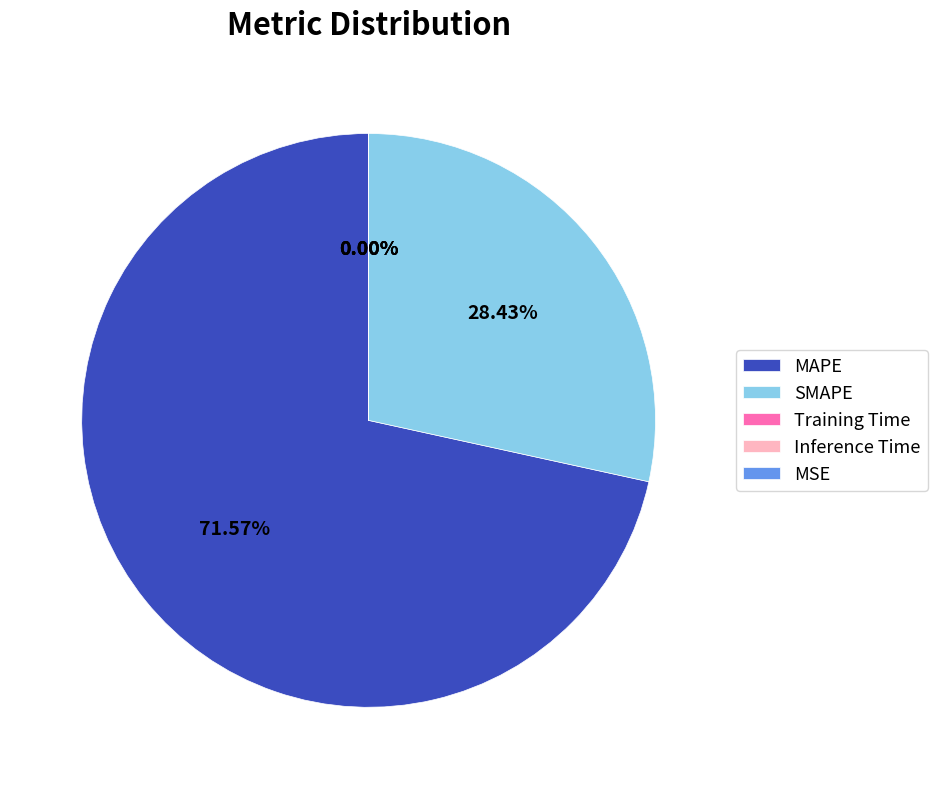

To the nearest percent, what percentage of the pie is MAPE?

72%